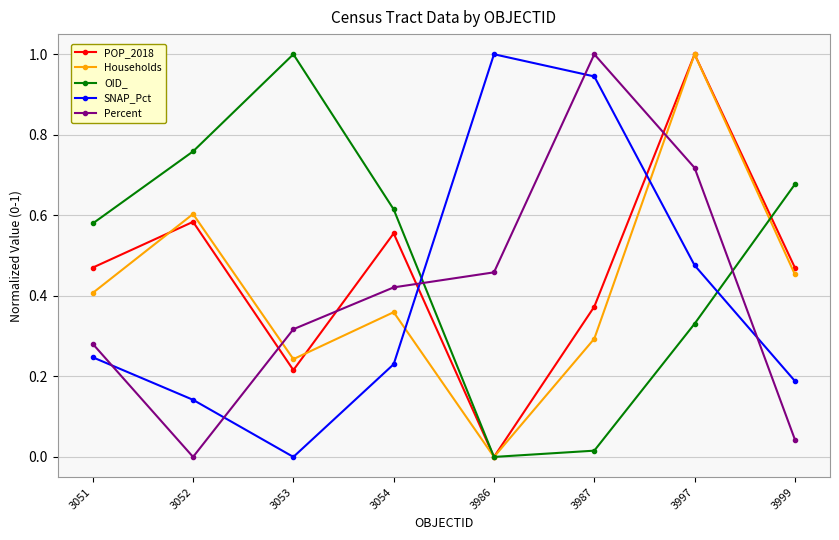

How many lines are shown in the chart?

5